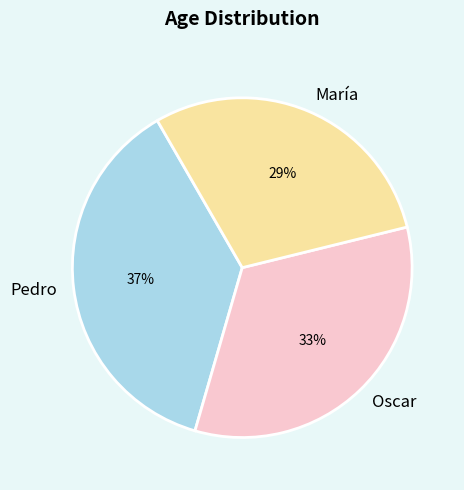

To the nearest percent, what percentage of the pie is Pedro?

37%